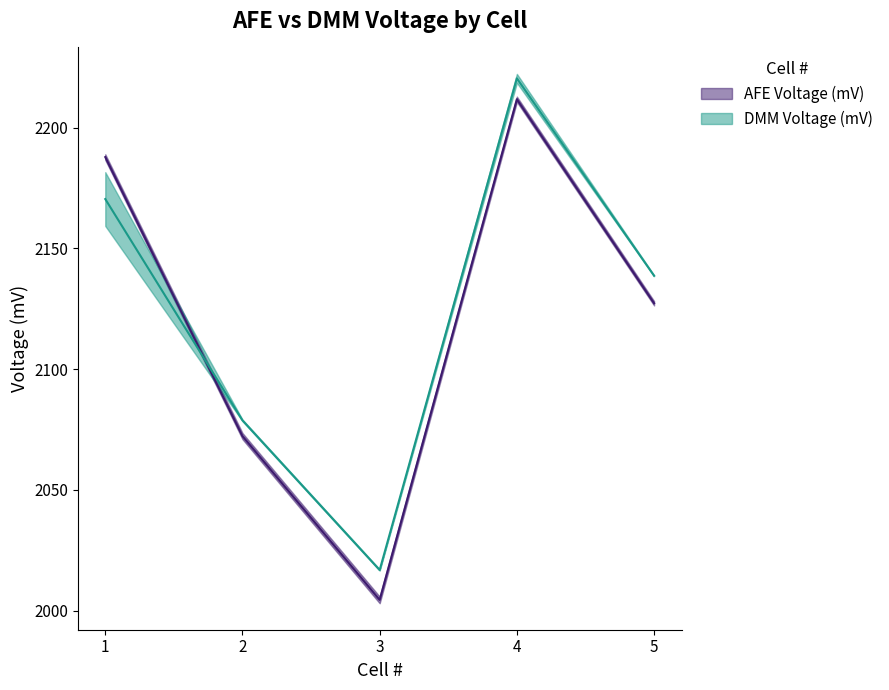

How many series are shown in this chart?

2